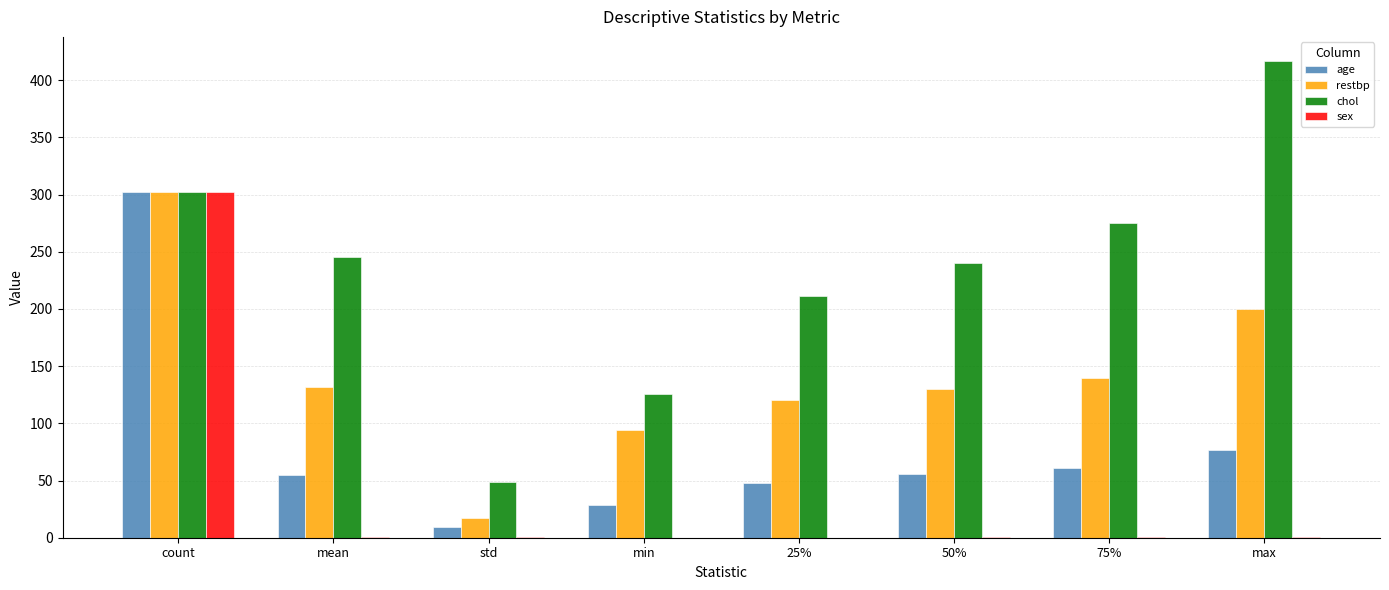

At which label does age reach its peak?

count